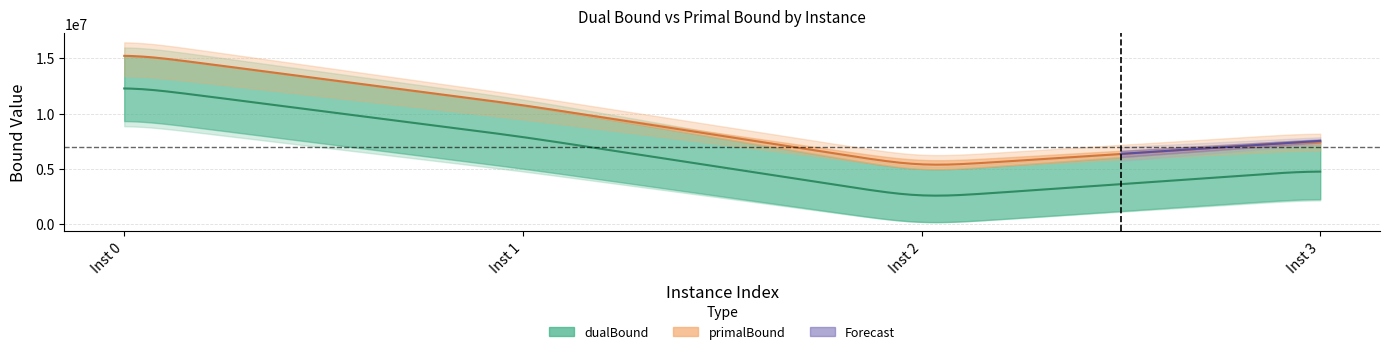

What is the difference between the second highest and second lowest values in the dualBound series?

3381804.4